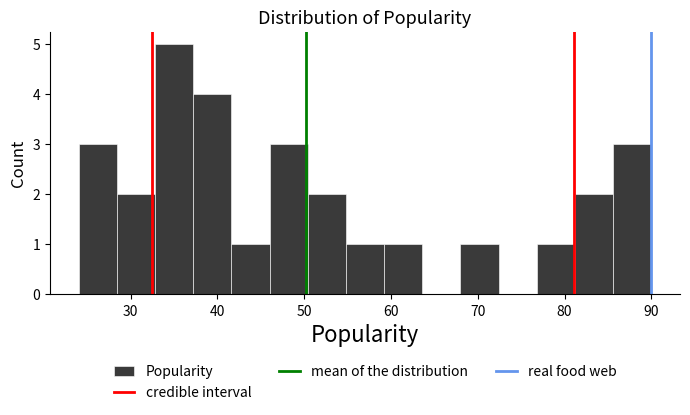

Reading left to right, list every bar in this chart as the range it spans on the x-axis followed by its height. Neither the bar edges nor the heights are printed on the chart, so give them approximately, as read against the axes.

24.0 to 28.4: 3
28.4 to 32.8: 2
32.8 to 37.2: 5
37.2 to 41.6: 4
41.6 to 46.0: 1
46.0 to 50.4: 3
50.4 to 54.8: 2
54.8 to 59.2: 1
59.2 to 63.6: 1
63.6 to 68.0: 0
68.0 to 72.4: 1
72.4 to 76.8: 0
76.8 to 81.2: 1
81.2 to 85.6: 2
85.6 to 90.0: 3